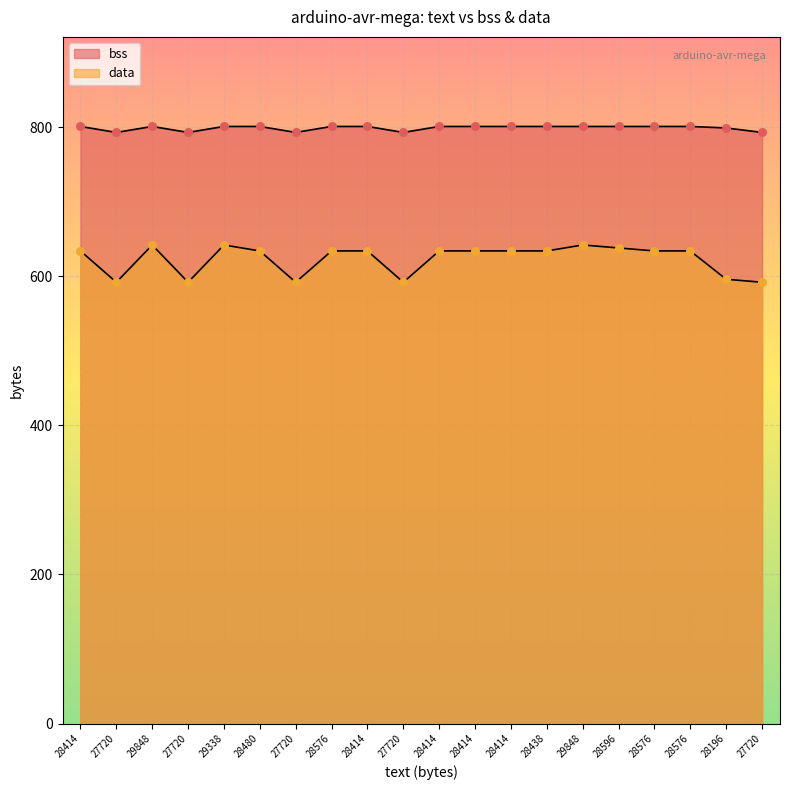

Which series has the largest Y range (max minus min)?

data